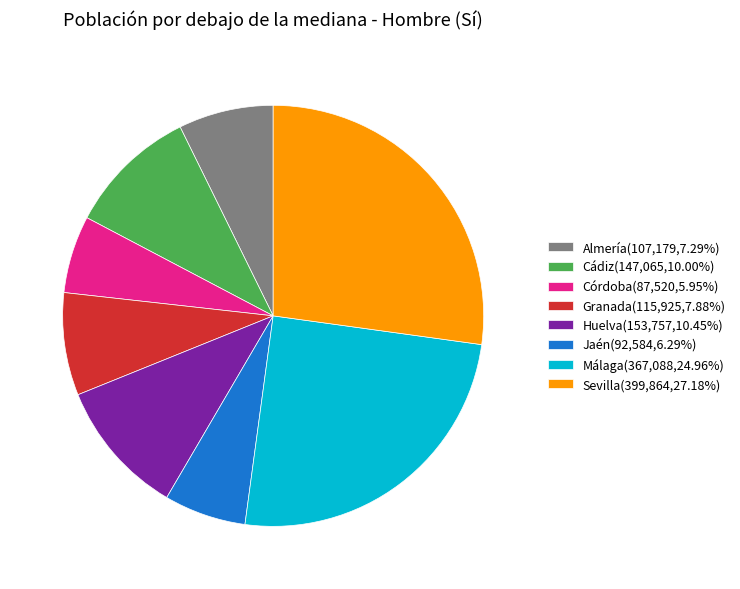

Count the number of slices in the pie.

8